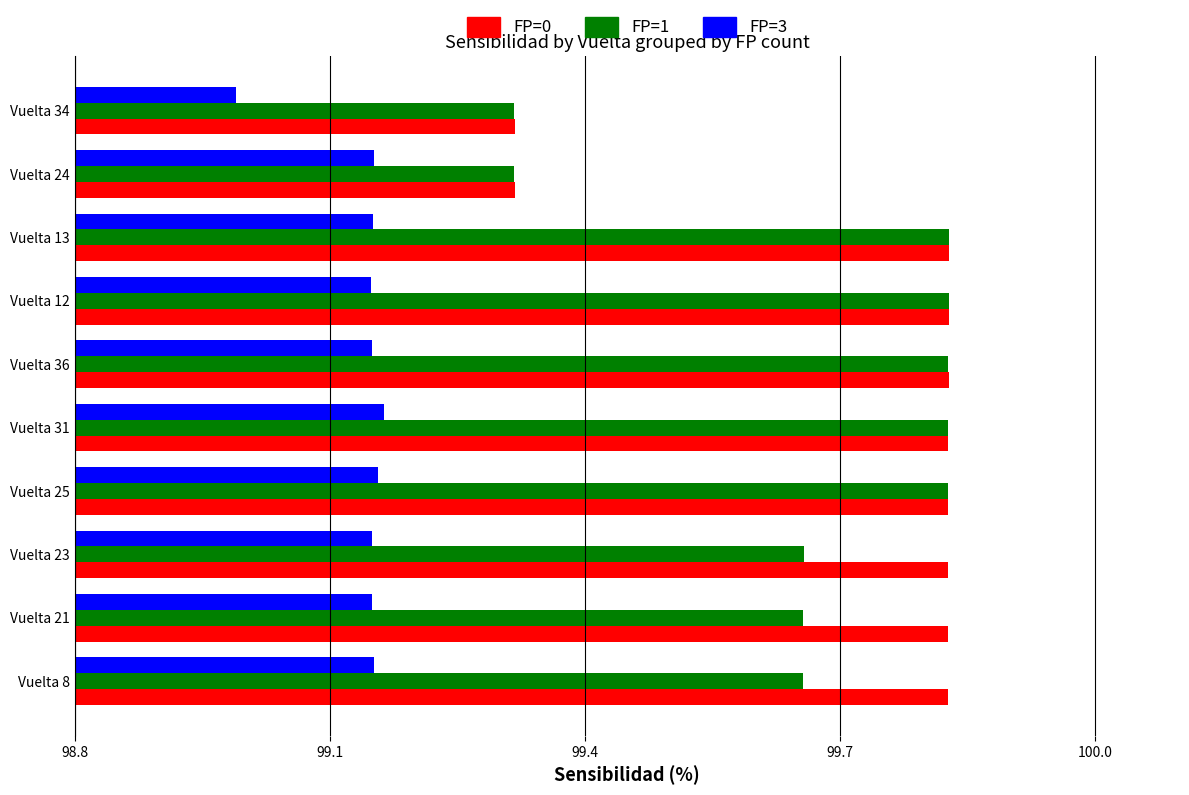

Which series has the largest total across all categories?

FP=0